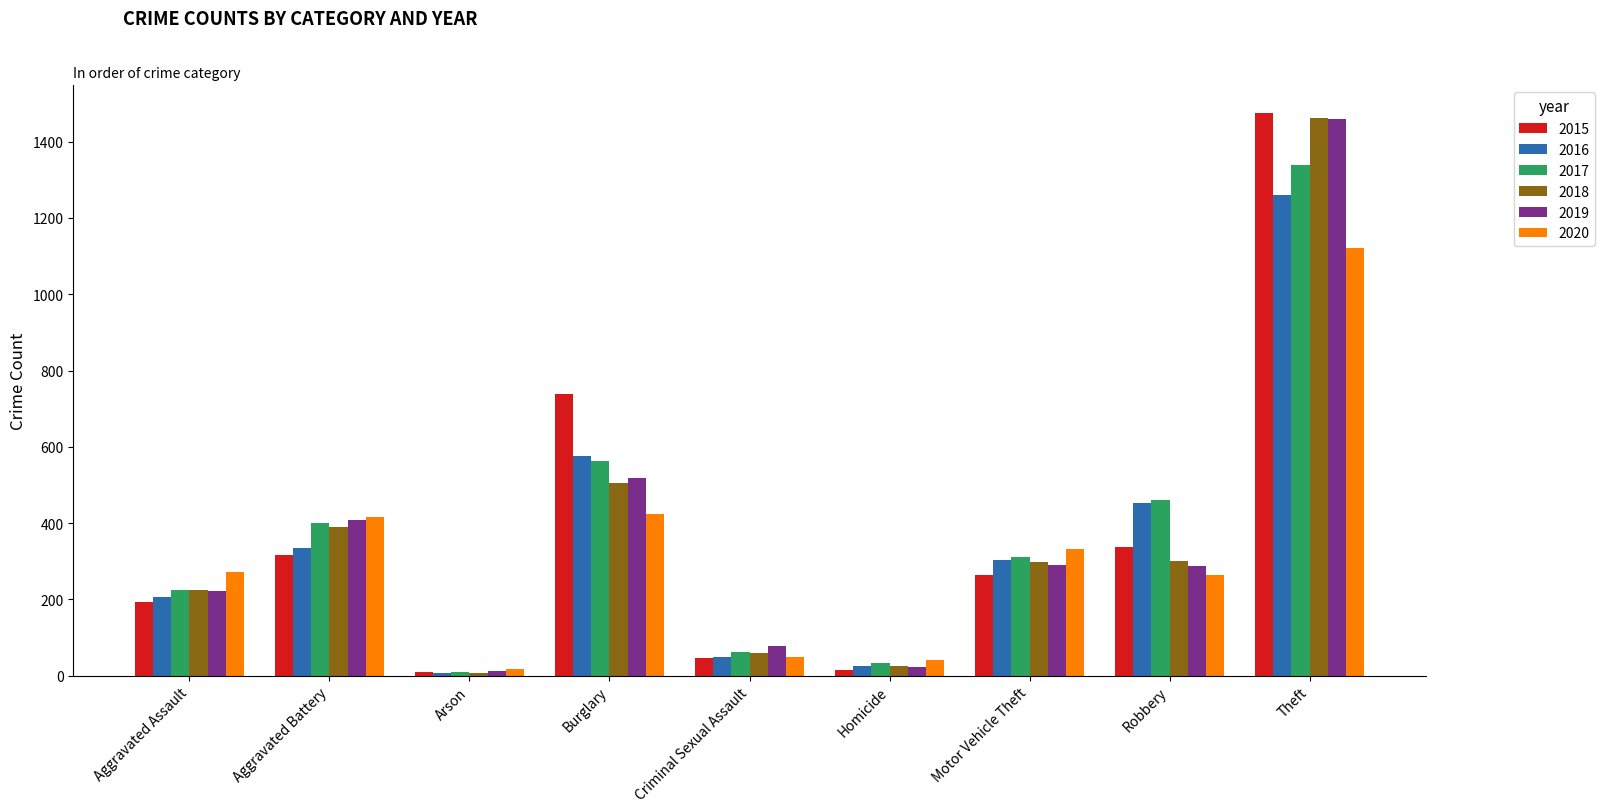

Where is 2017 nearest to the value 674?

Burglary